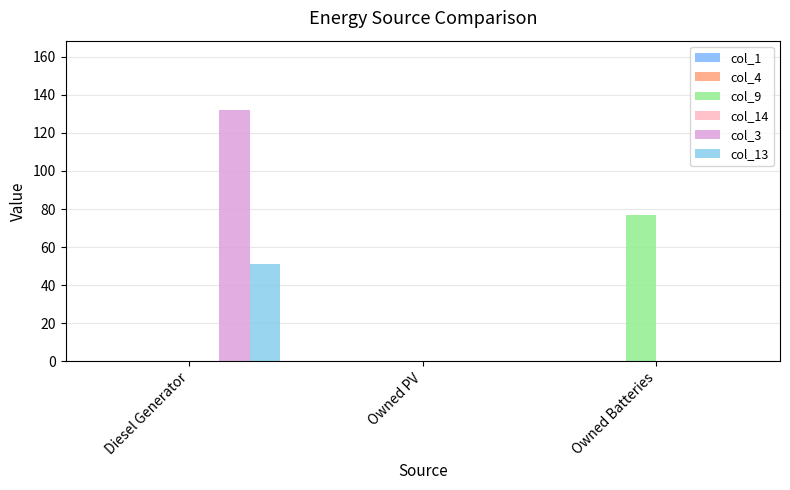

The value of col_13 at Diesel Generator is 13. True or false?

False